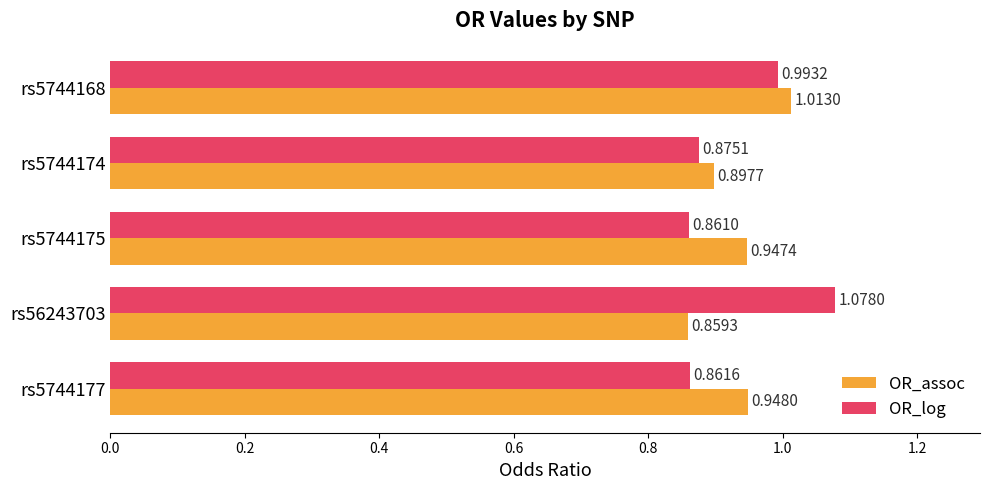

What are all the series names shown in the legend?

OR_assoc, OR_log